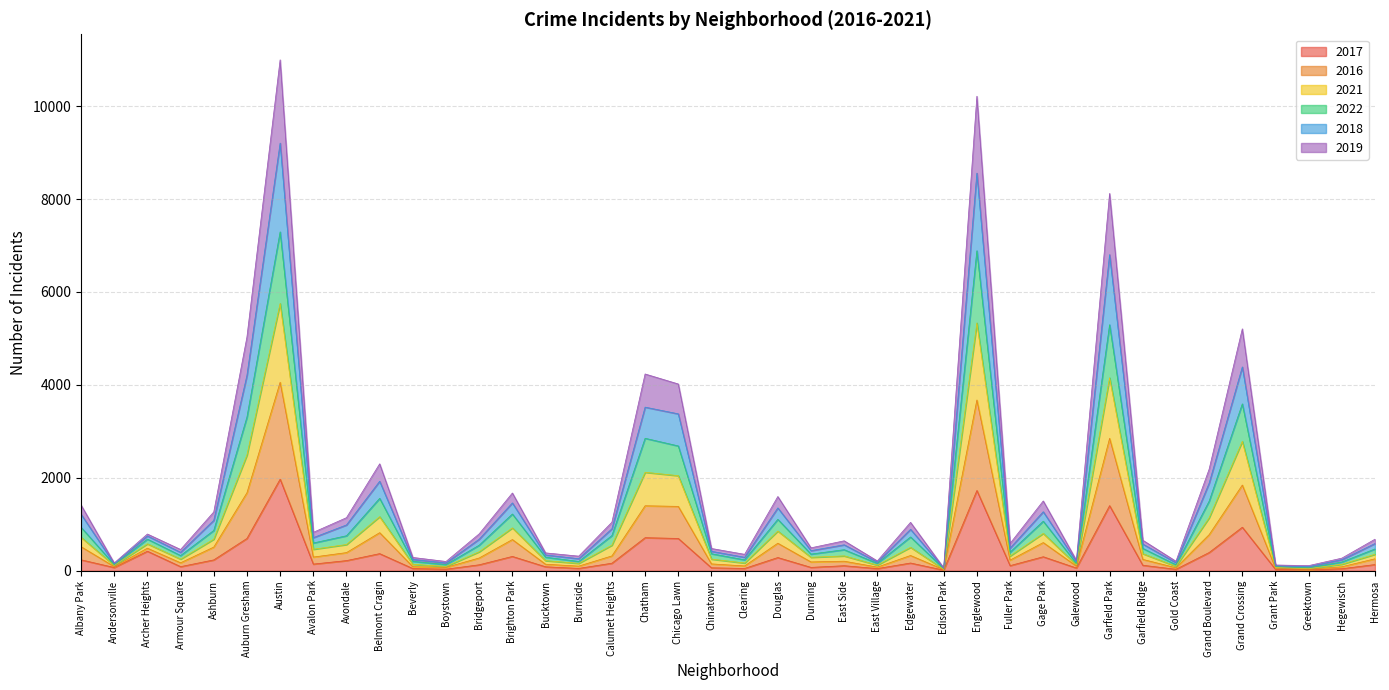

Which category has the highest value in the 2017 series?

Austin